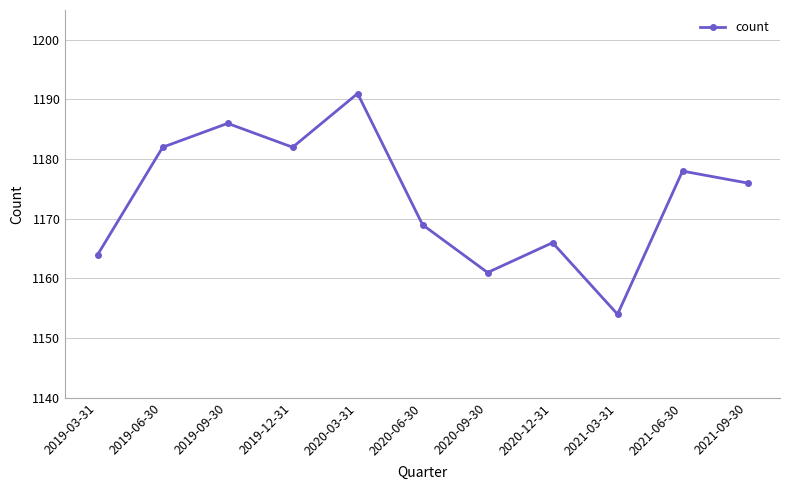

How many points are lower than both their immediate neighbors (excluding endpoints)?

3